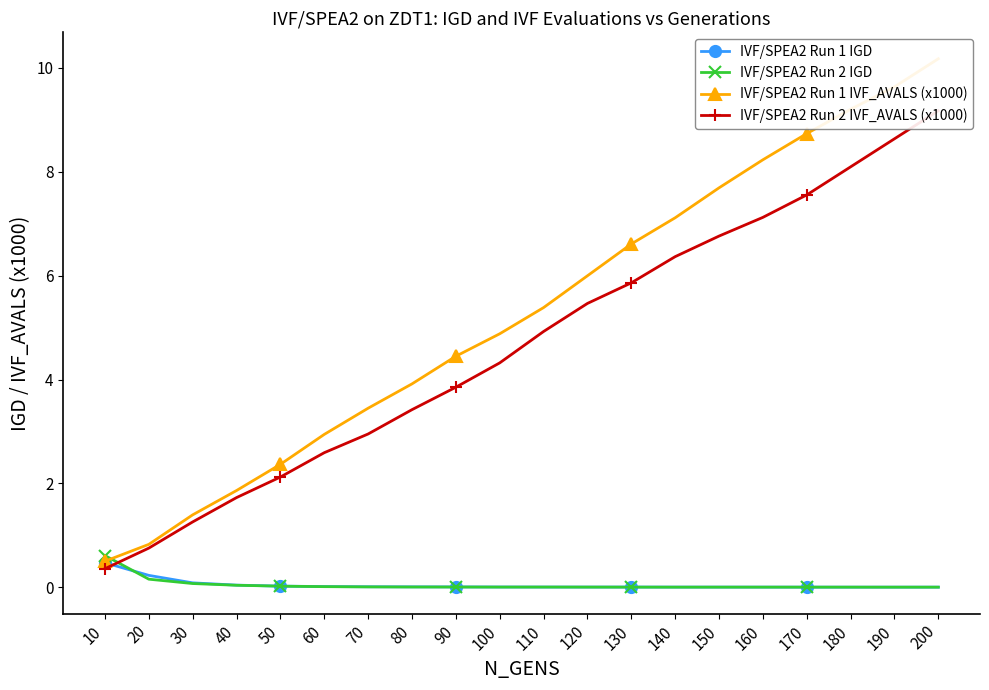

Which series has the largest total across all categories?

IVF/SPEA2 Run 1 IVF_AVALS (x1000)